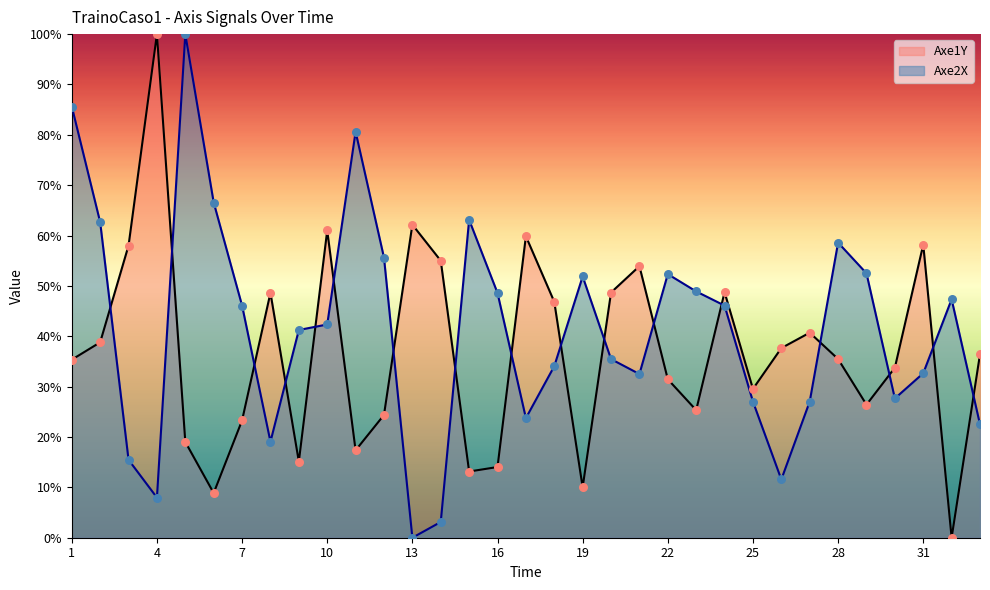

Which series reaches the minimum Y coordinate?

Axe1Y